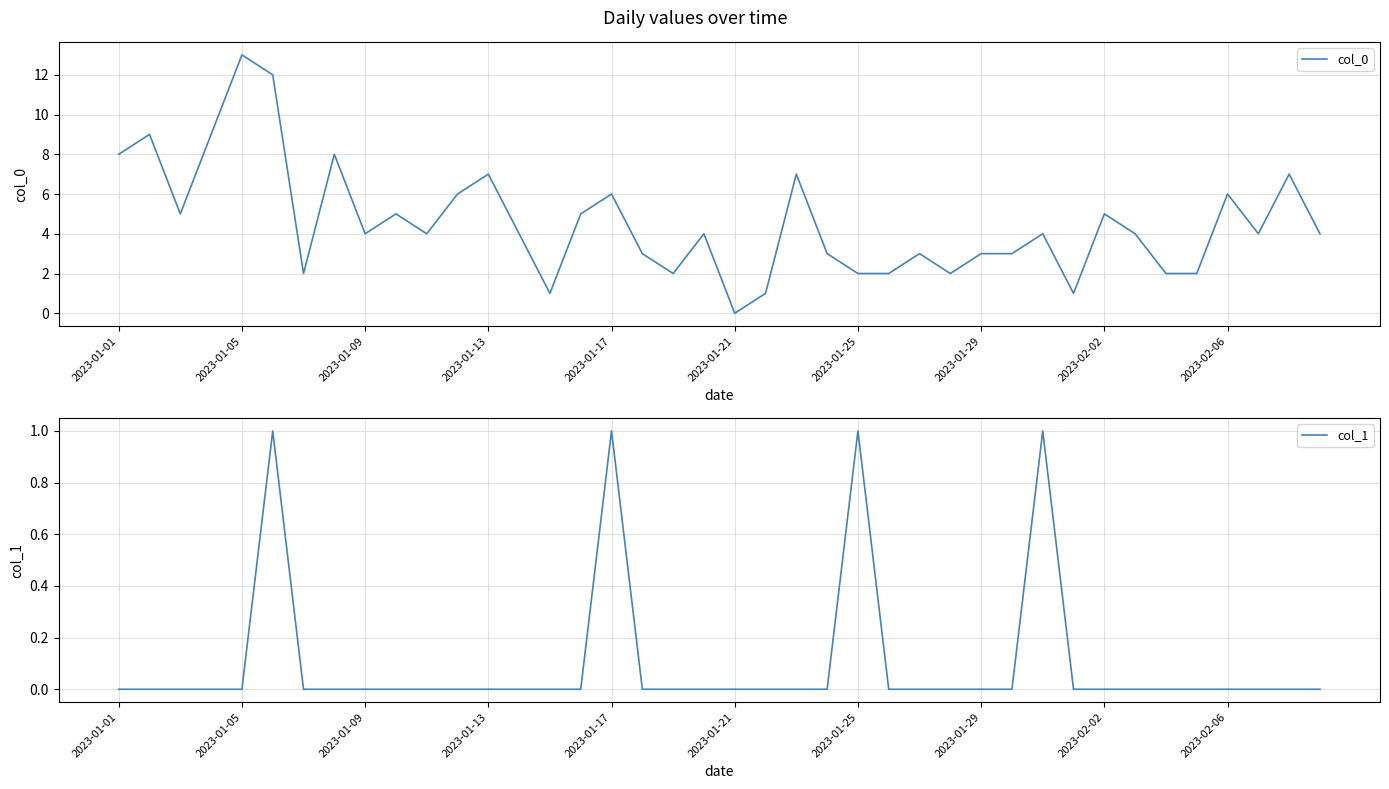

The value of col_0 at 2023-01-09 is 6. True or false?

False